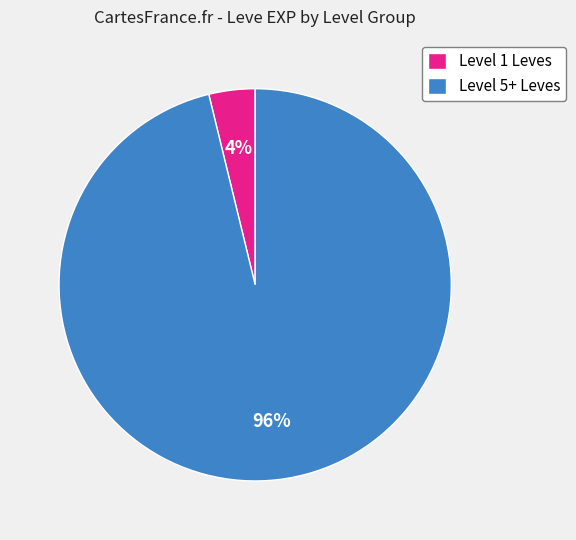

Rank the categories by value from lowest to highest.

Level 1 Leves, Level 5+ Leves